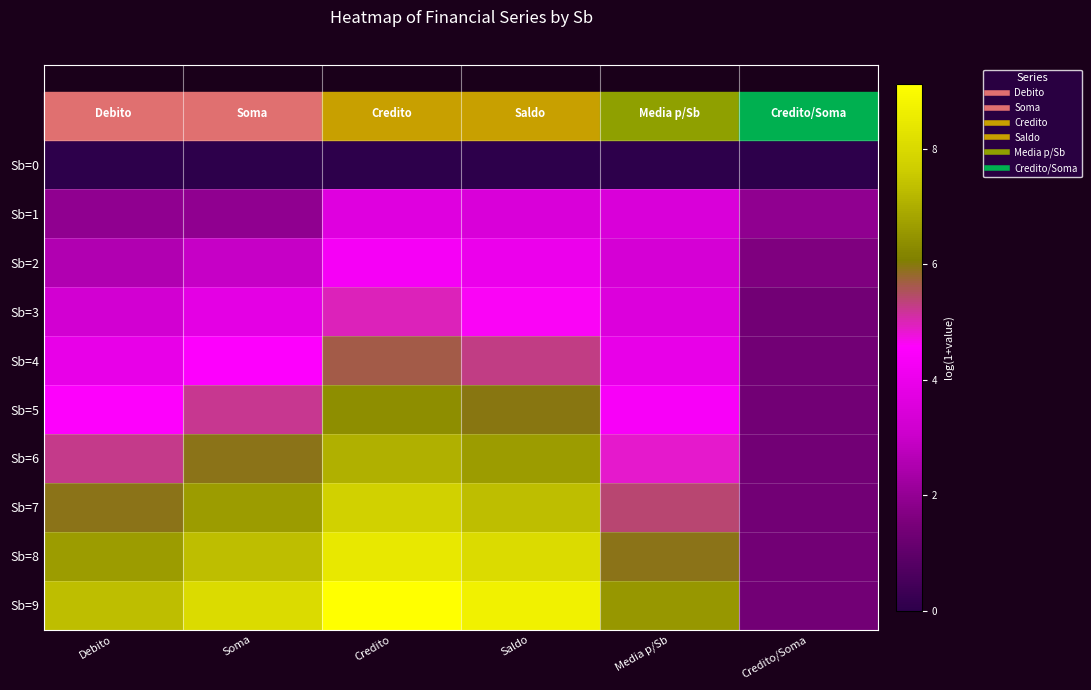

At Media p/Sb, list the series in order from largest to smallest.

Sb=9, Sb=8, Sb=7, Sb=6, Sb=5, Sb=4, Sb=3, Sb=1, Sb=2, Sb=0